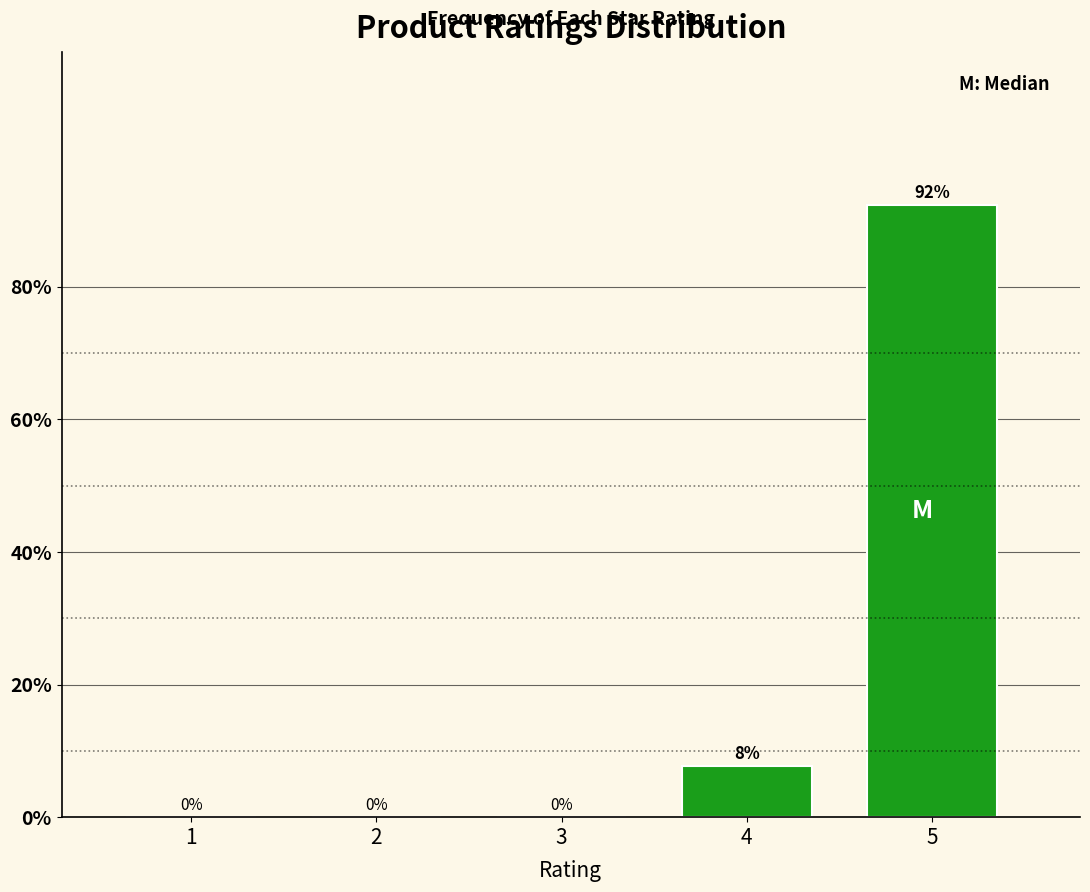

Is it true that the value at 3 is 0.0?

True